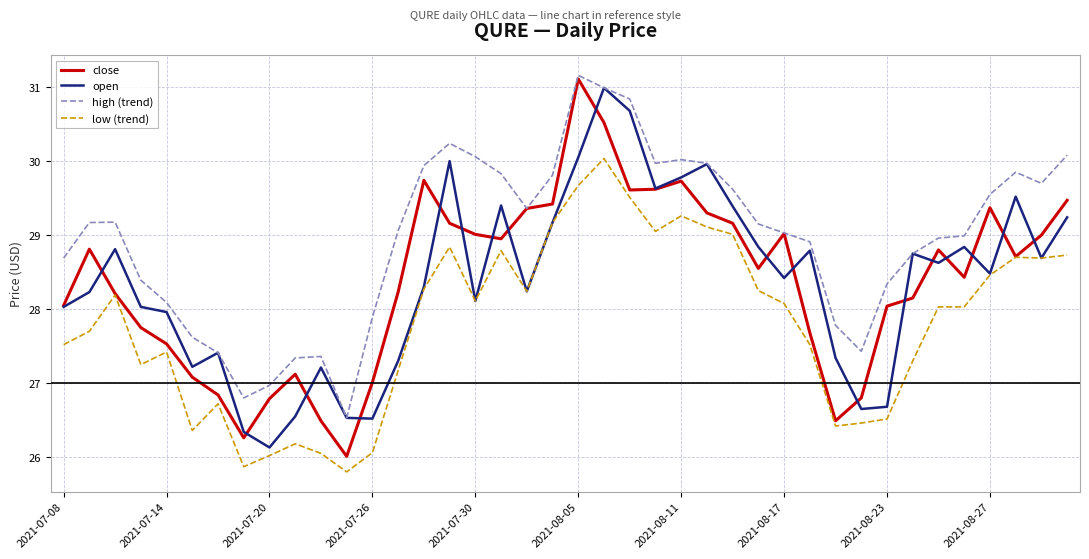

Which series has the largest total across all categories?

high (trend)